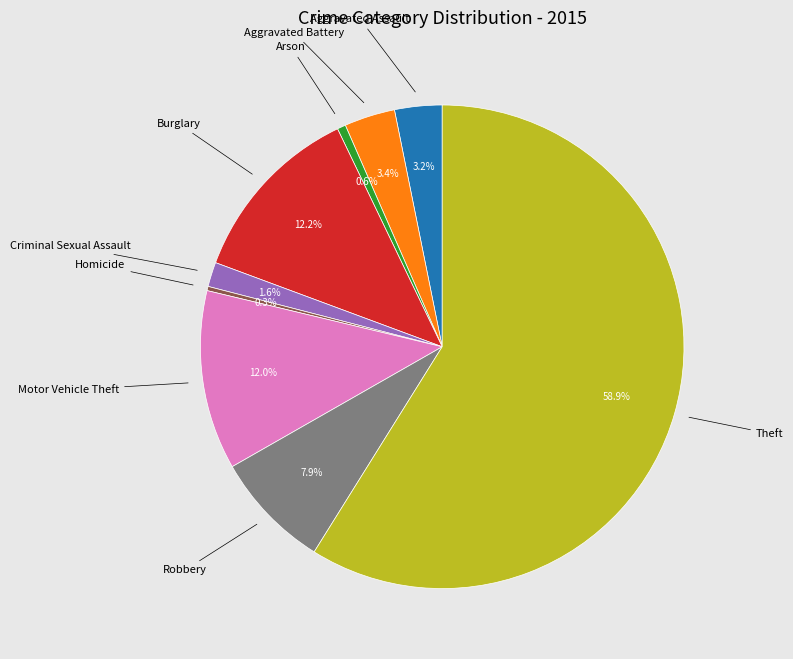

How many slices are in this pie chart?

9